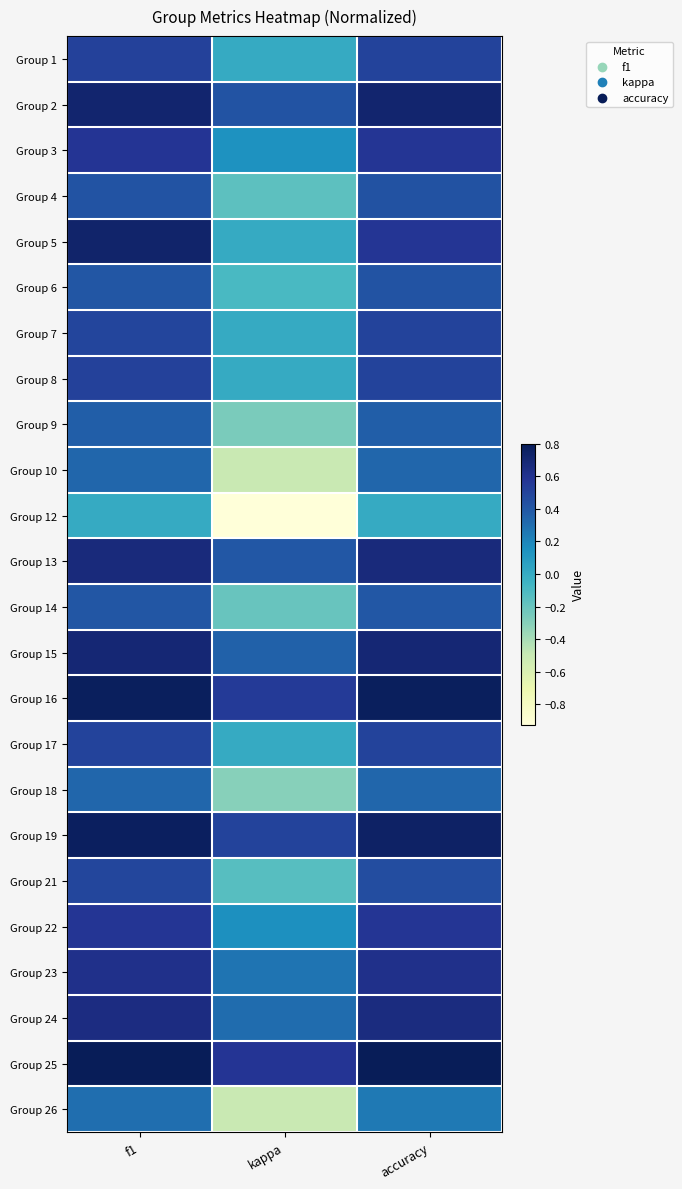

What is the minimum value shown in the chart?

-0.9